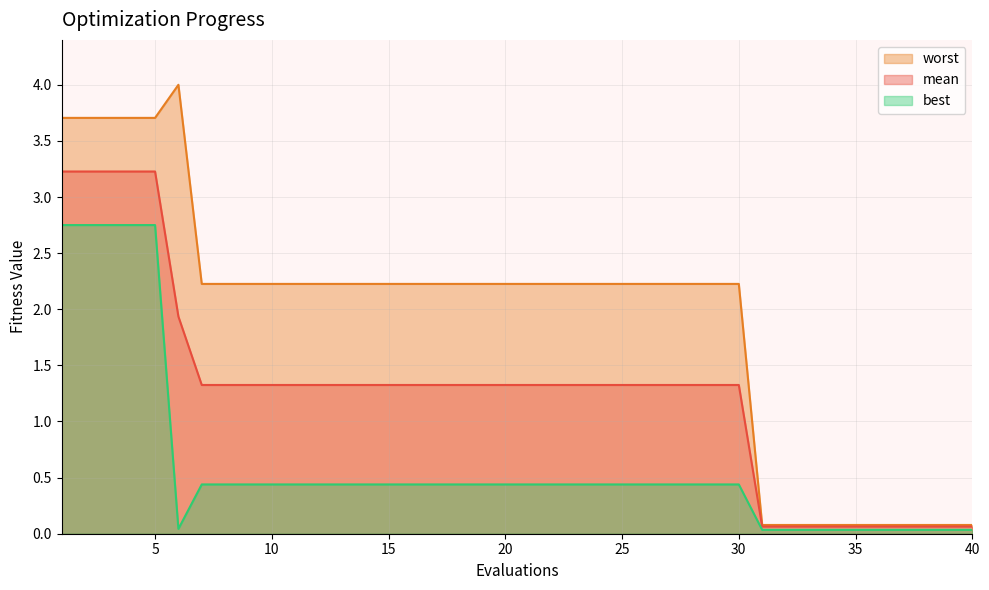

Does the chart have visible grid lines?

Yes